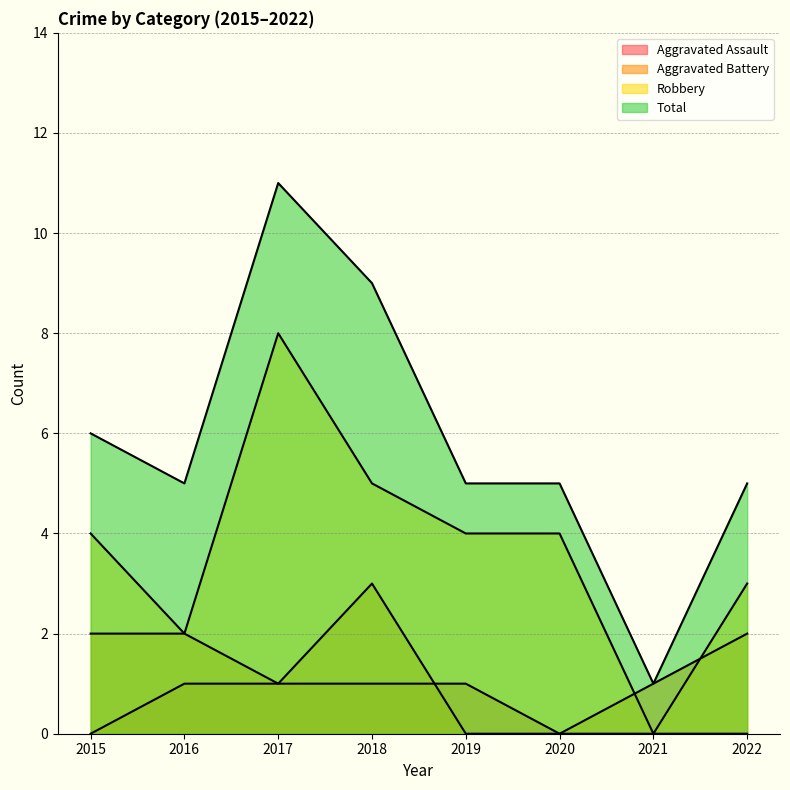

Is it true that Aggravated Assault equals 0 at 2022?

False